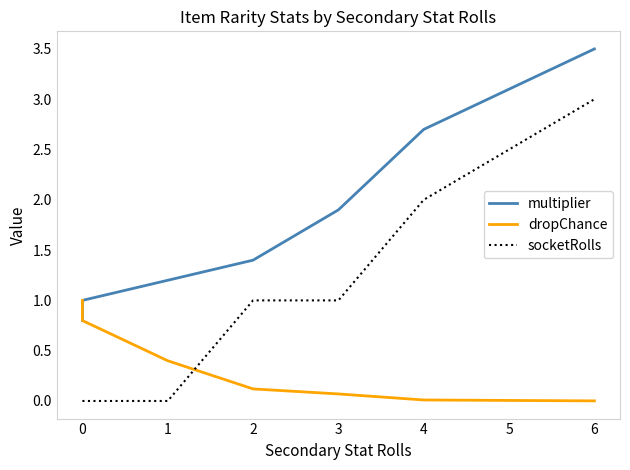

True or false: dropChance has a value of 0.8 at 0.

True